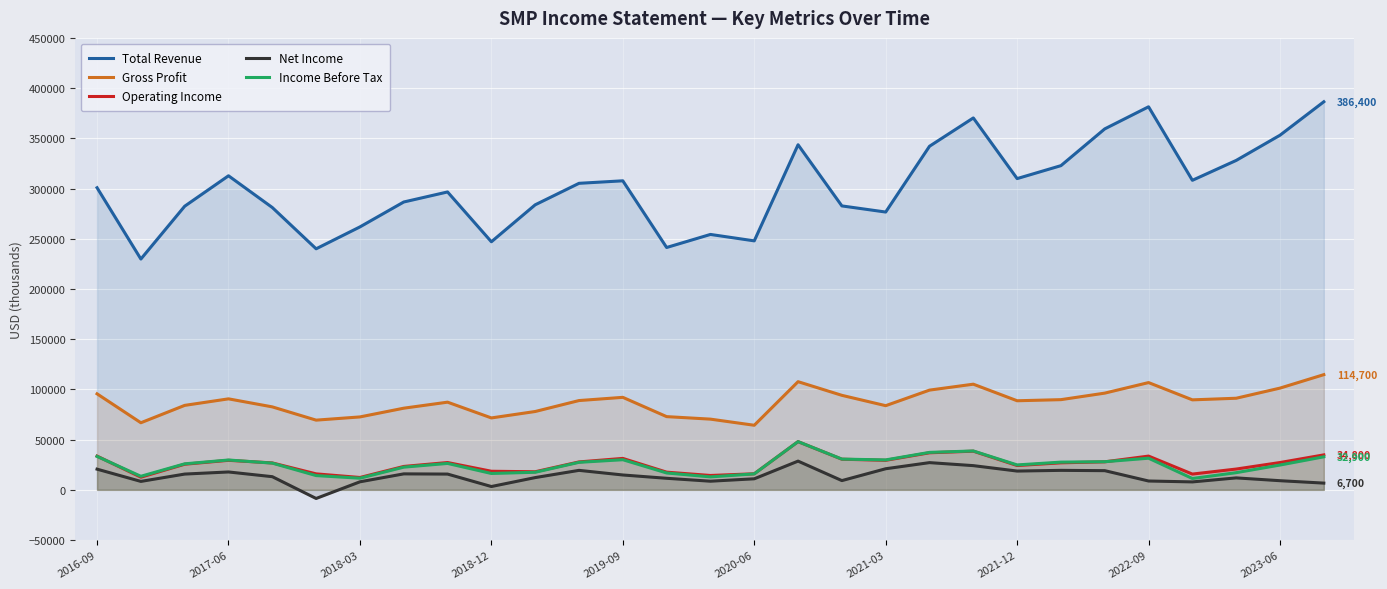

Reading right to left, extract all data points from this chart.

Total Revenue: 386400	353100	328000	308200	381400	359400	322800	309900	370300	342100	276600	282700	343600	247900	254300	241300	307700	305200	283800	247000	296600	286600	261800	240000	281100	312700	282400	229800	300800
Gross Profit: 114700	101300	91200	89600	106800	96300	89800	88700	105200	99300	83800	94100	107700	64300	70400	72900	92100	88900	78000	71600	87300	81300	72600	69400	82600	90600	84100	66800	95600
Operating Income: 34800	27200	20700	15700	33600	27900	26900	24200	38500	36900	29400	30500	48000	16000	14300	17600	31300	27800	18000	18500	27200	23300	12300	15900	26800	29400	25500	12600	33600
Net Income: 6700	9100	11900	7900	8800	19100	19400	18700	24100	27100	21000	9200	28600	11000	8600	11500	14800	19400	12200	3300	15700	15900	8000	-8600	13100	17800	15700	8400	20600
Income Before Tax: 32900	24700	17100	11300	31500	28000	27600	24800	38700	37300	29800	30600	48000	15900	12900	16800	30000	27400	17500	16300	26300	22600	11600	14200	26600	29700	25900	13500	33300